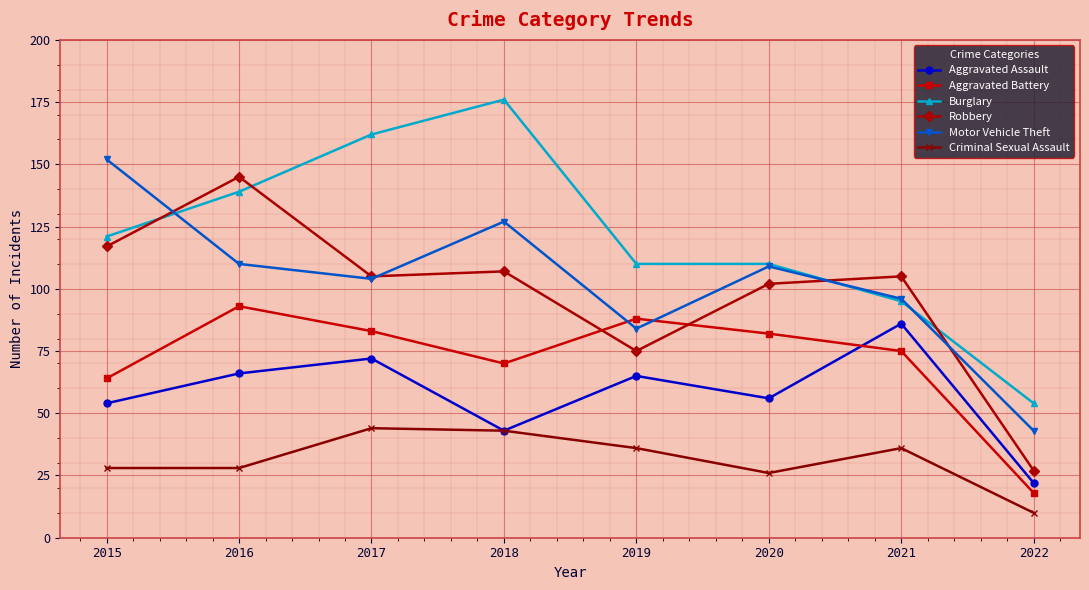

How many values in the Criminal Sexual Assault series are below 36?

4